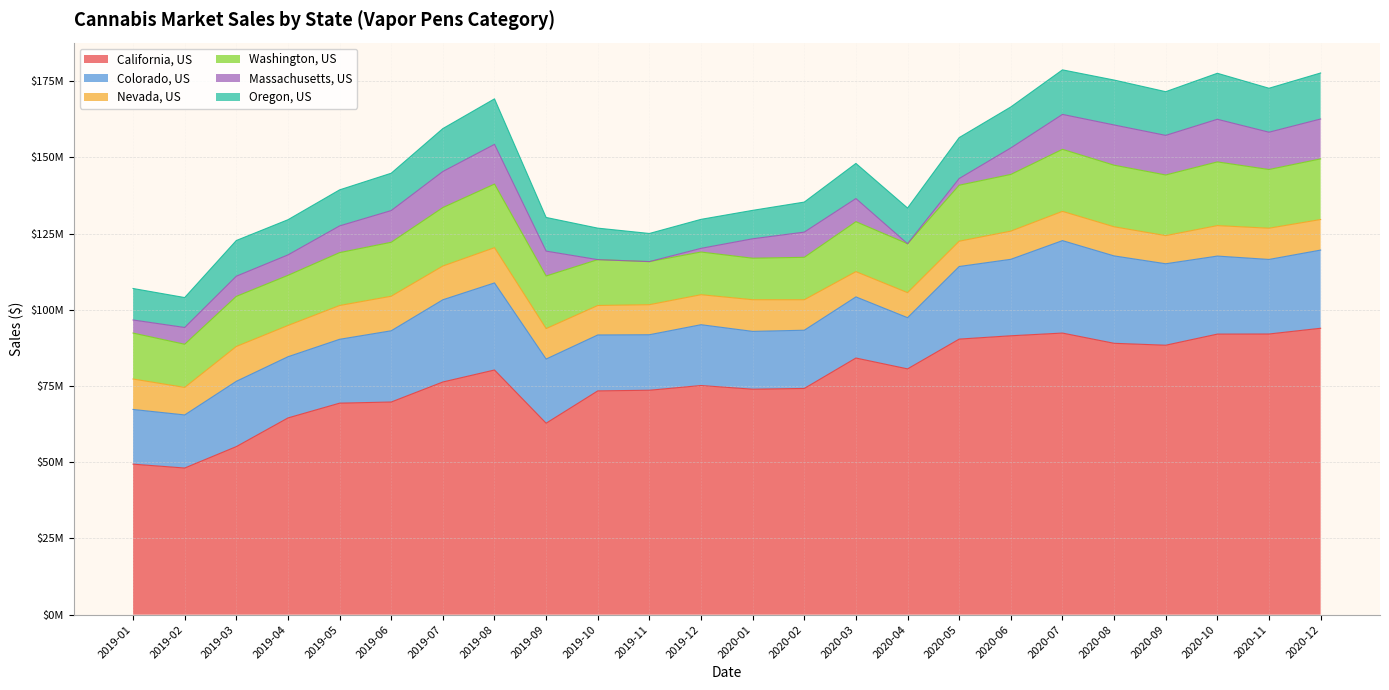

Does the chart have visible grid lines?

Yes